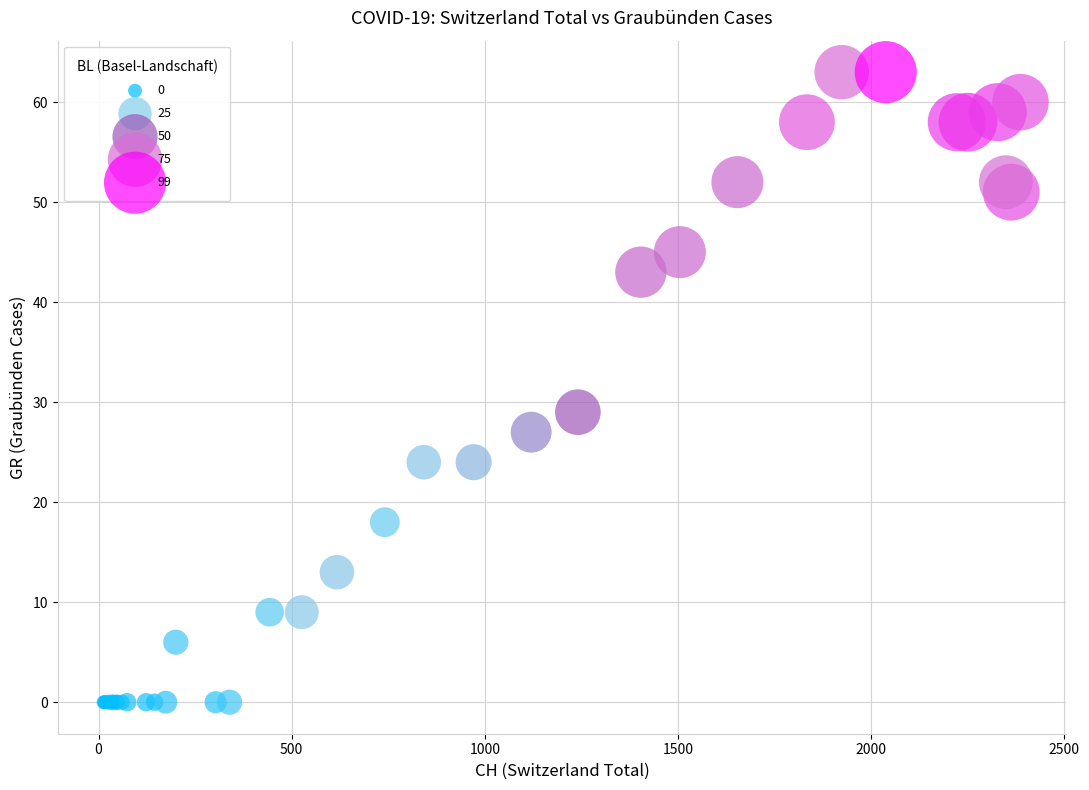

What Y value in the scatter plot is closest to 31?

29